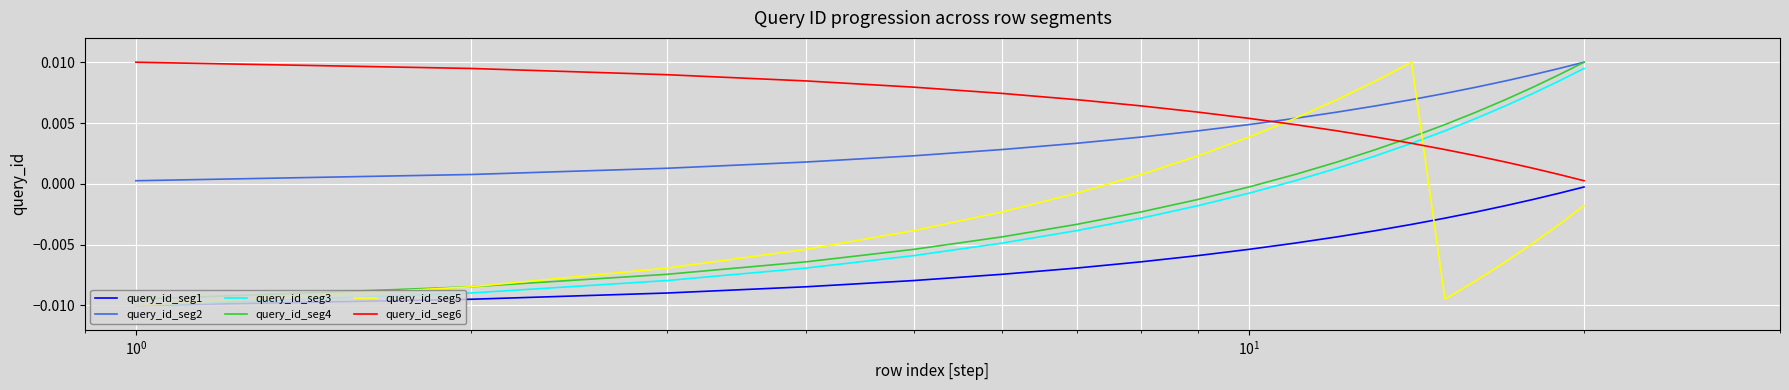

After their last crossing, which series has the higher values: query_id_seg2 or query_id_seg6?

query_id_seg2